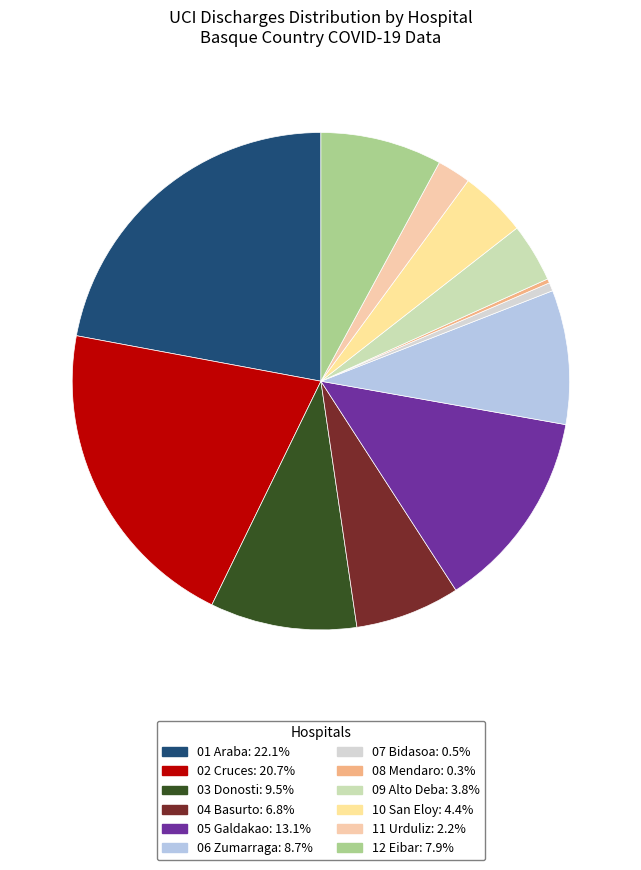

Do 10 San Eloy and 03 Donosti together represent more than half of the pie?

No